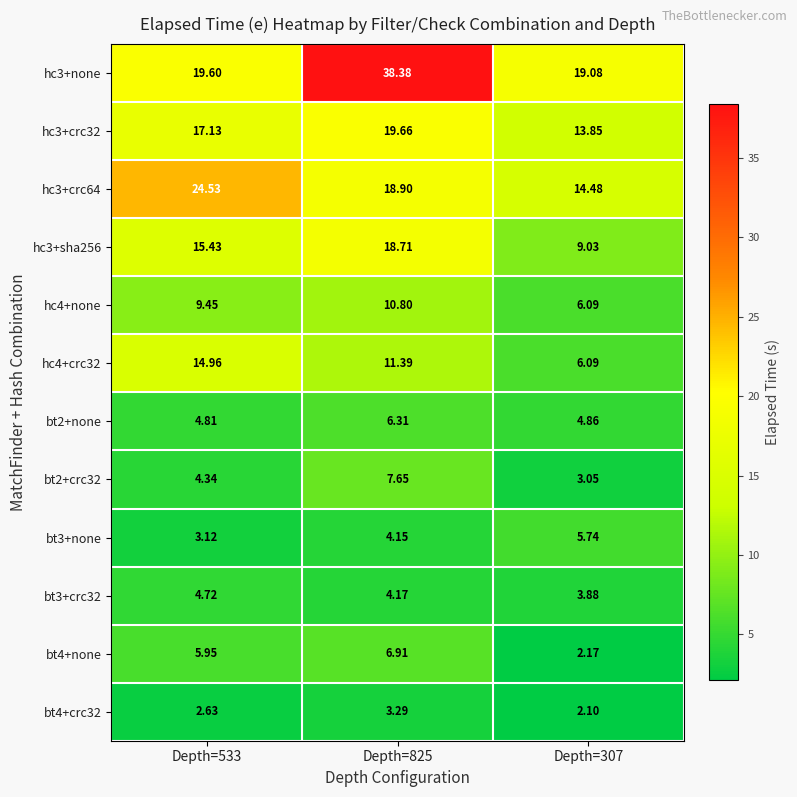

What is the difference between the highest and lowest values at Depth=307?

17.0